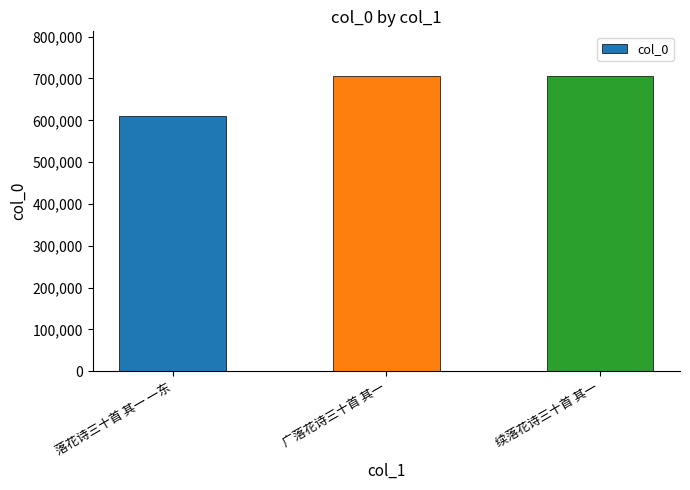

Which label corresponds to the smallest value in the chart?

落花诗三十首 其一 一东